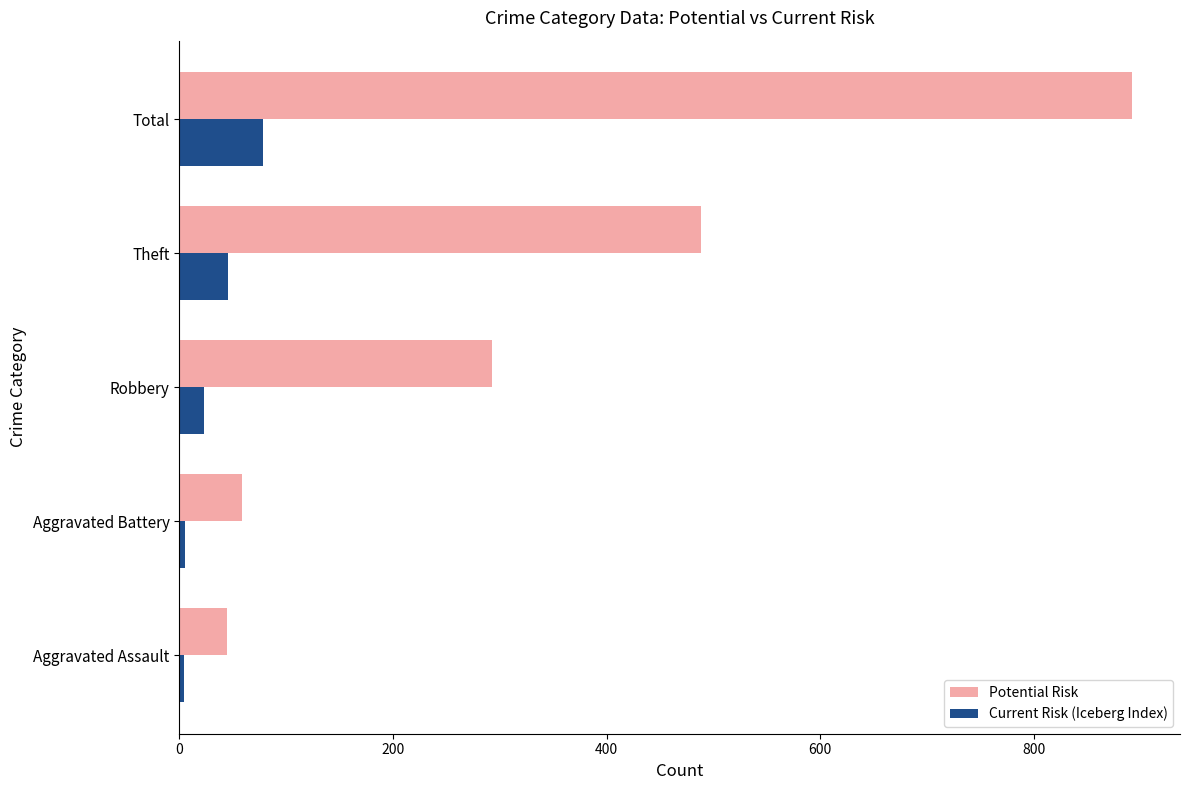

At how many categories does at least one series exceed 539?

1